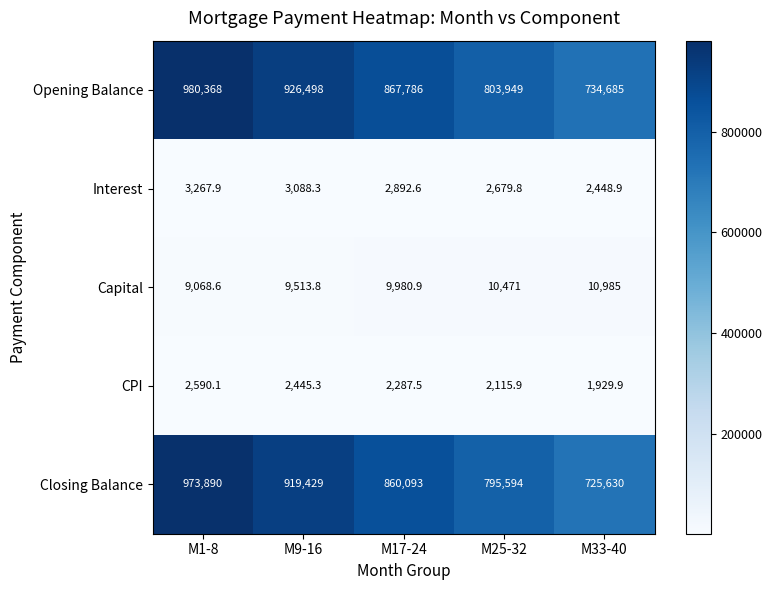

What is the minimum value shown in the chart?

1929.9